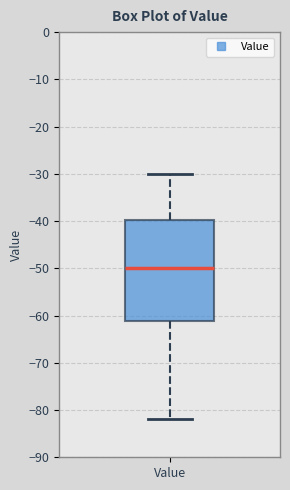

Transcribe this box plot: give where the median line is, the range the box spans, and where the two whiskers end, as read against the y-axis. The values are not printed on the chart, so give them approximately, as read against the axis.

median -50, box -61 to -40, whiskers -82 to -30